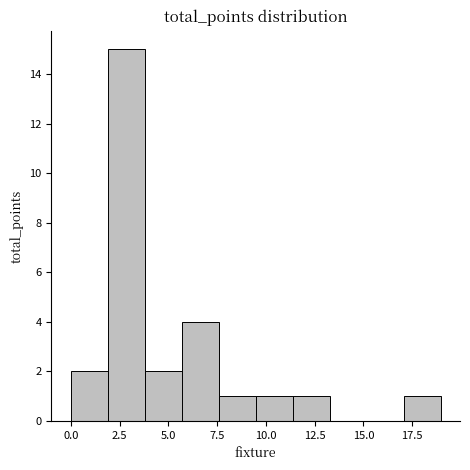

Around what value on the x-axis is the tallest bar? Give the approximate position of its centre, as read against the axis.

3.0